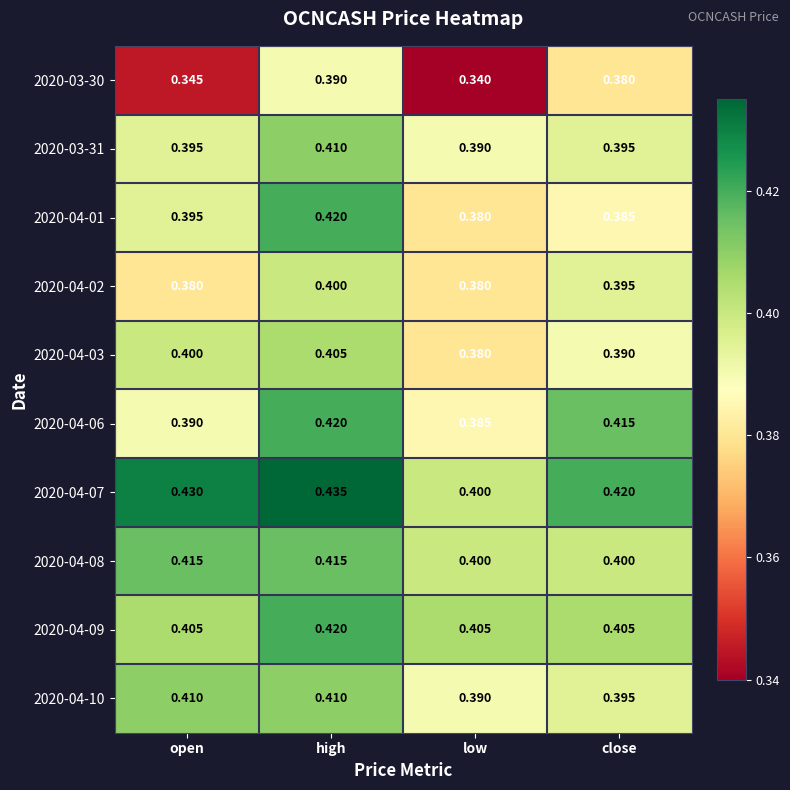

Which category has the lowest value across all series?

low